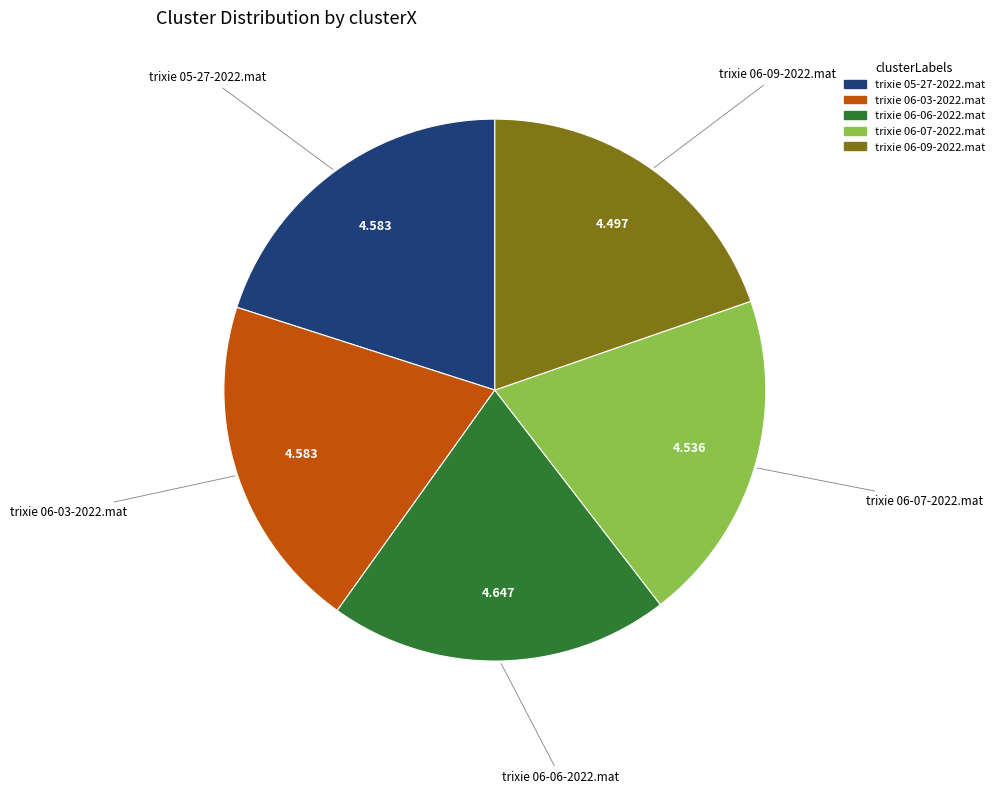

Is it true that trixie 06-03-2022.mat is 31% of the pie?

False